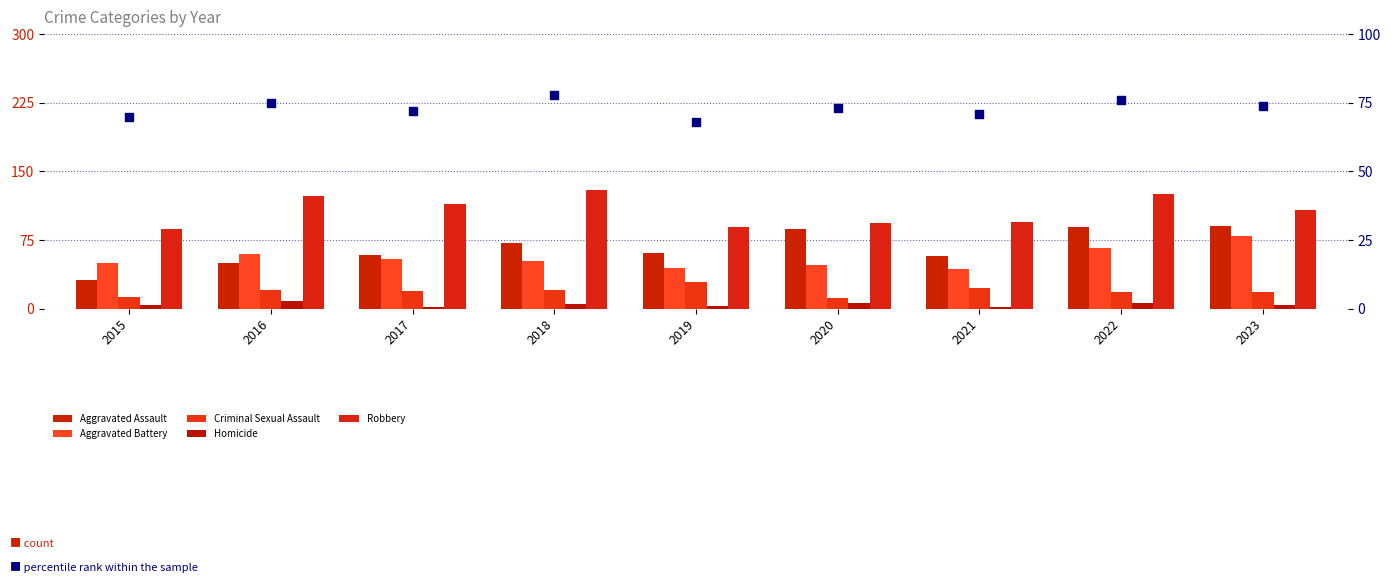

Which series has the largest Y range (max minus min)?

Aggravated Assault